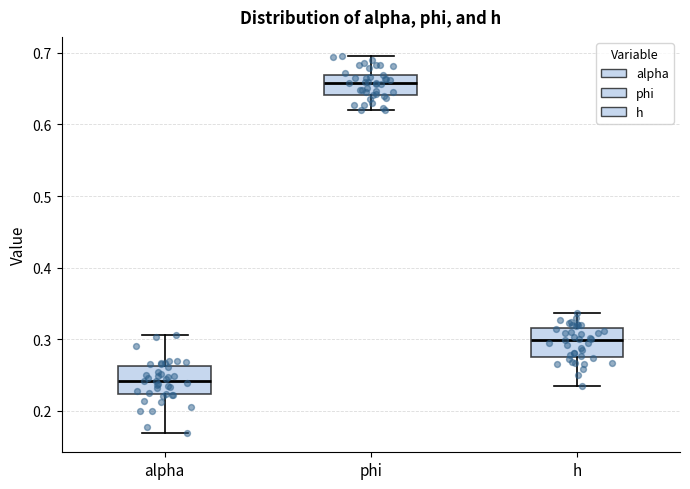

Where is the lower edge of the box for h on the y-axis? The values are not printed on the chart, so give them approximately, as read against the axis.

0.28